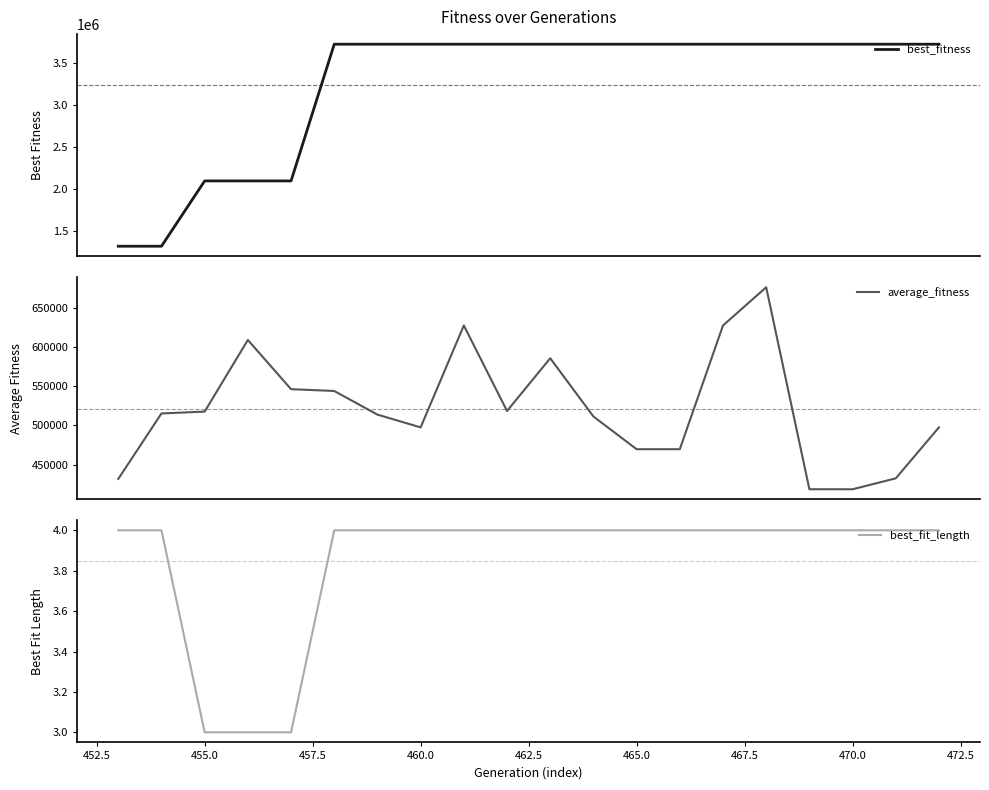

True or false: best_fitness and best_fit_length intersect in this chart.

False